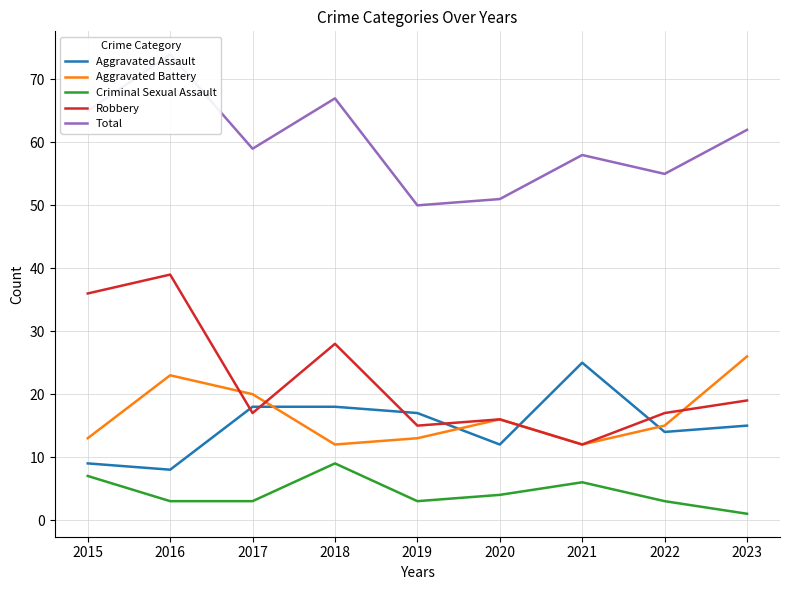

Reading left to right, list all the values displayed in this chart.

Aggravated Assault: 2015=9	2016=8	2017=18	2018=18	2019=17	2020=12	2021=25	2022=14	2023=15
Aggravated Battery: 2015=13	2016=23	2017=20	2018=12	2019=13	2020=16	2021=12	2022=15	2023=26
Criminal Sexual Assault: 2015=7	2016=3	2017=3	2018=9	2019=3	2020=4	2021=6	2022=3	2023=1
Robbery: 2015=36	2016=39	2017=17	2018=28	2019=15	2020=16	2021=12	2022=17	2023=19
Total: 2015=65	2016=74	2017=59	2018=67	2019=50	2020=51	2021=58	2022=55	2023=62